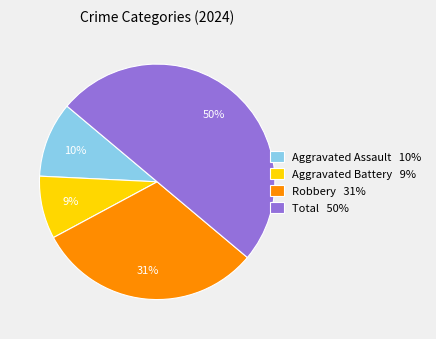

To the nearest percent, what is the difference between the largest and smallest slice percentages?

41%